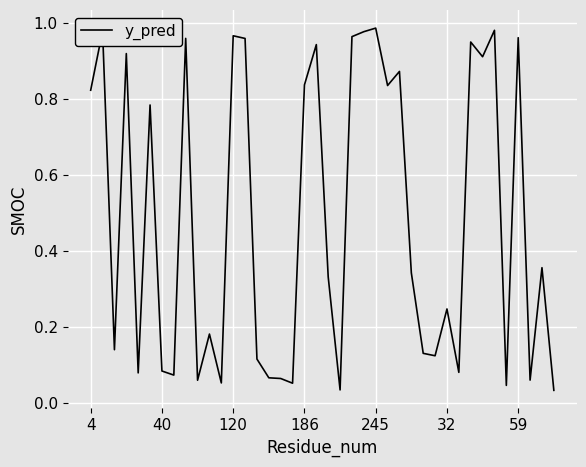

What is the label of the 29th point from the right?

11